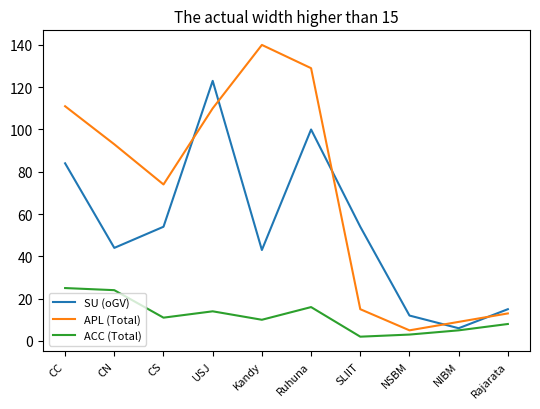

How many interior local valleys does the ACC (Total) series have?

3